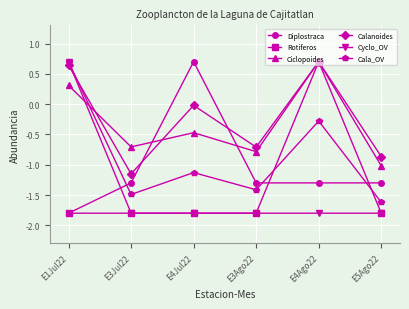

What is the difference between the maximum and minimum values in the Calanoides series?

1.9